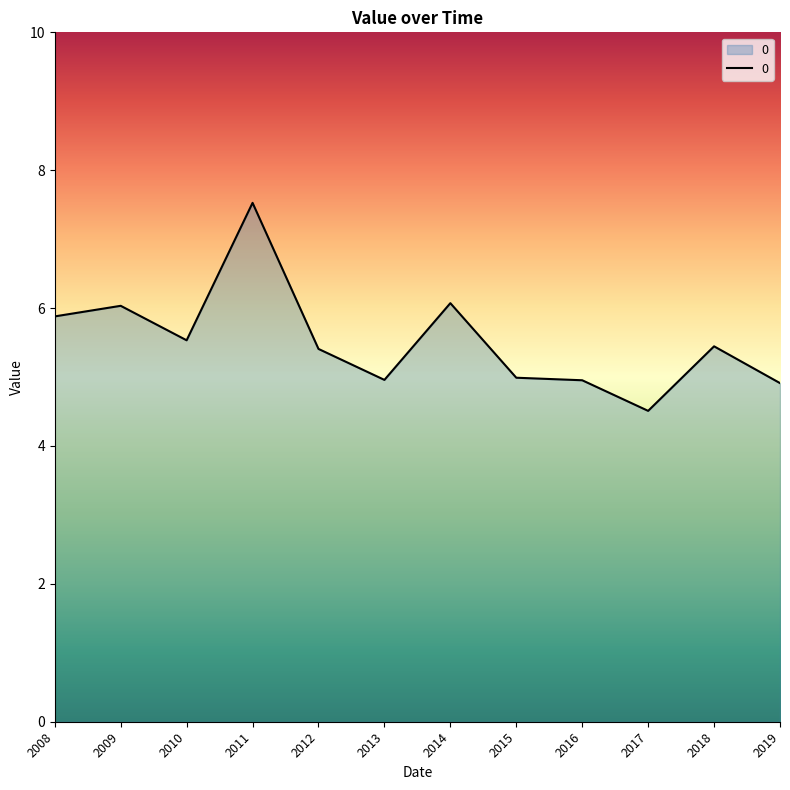

What is the sum of all values?

66.2